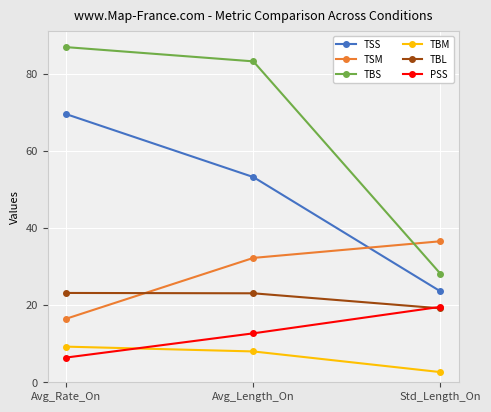

What are all the series names shown in the legend?

TSS, TSM, TBS, TBM, TBL, PSS